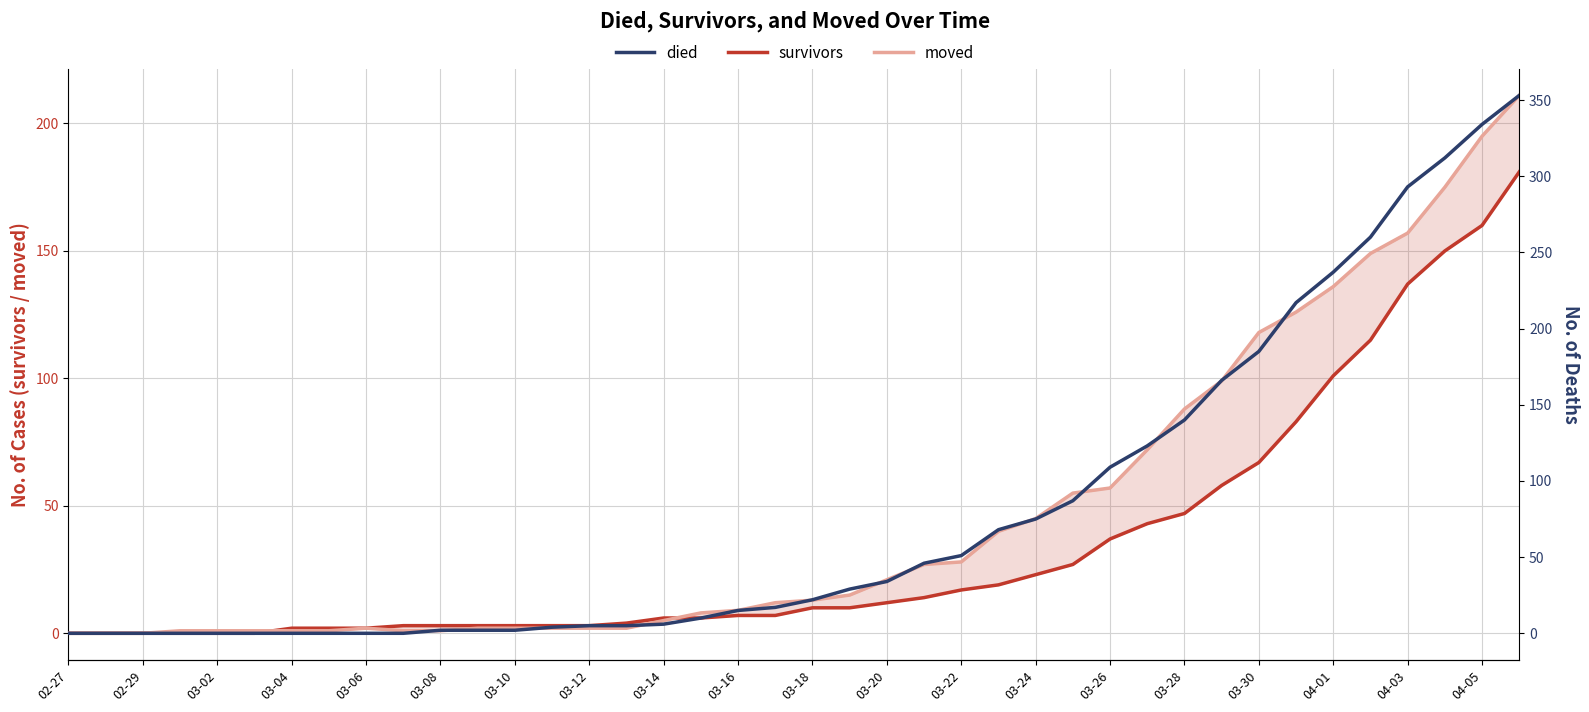

True or false: died has more than 1 interior local peaks.

False